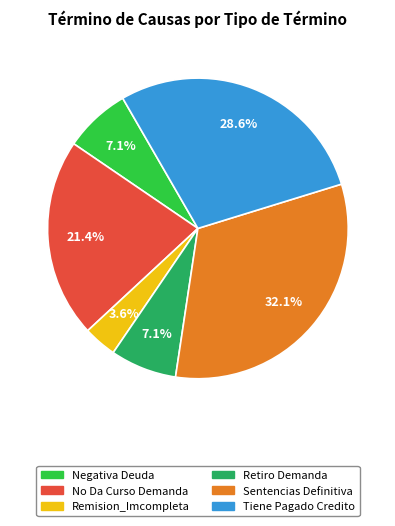

To the nearest percent, what portion does Negativa Deuda represent?

7%